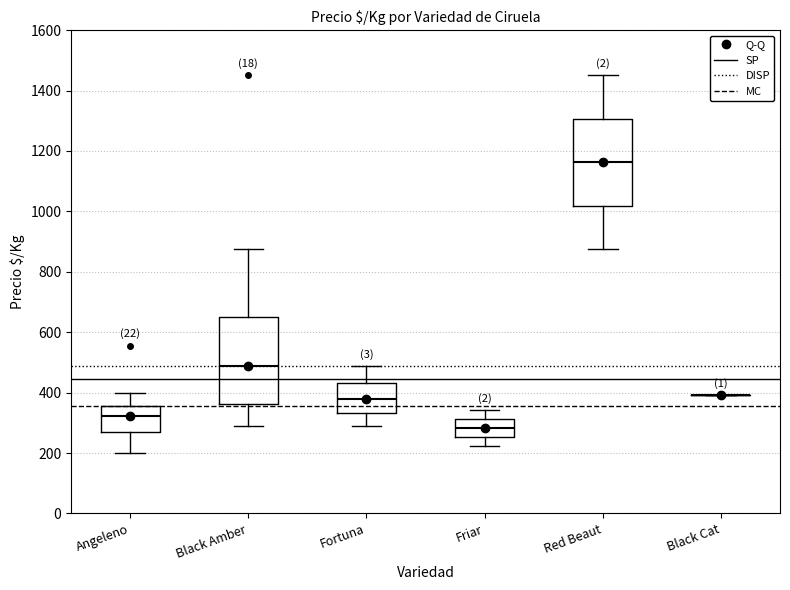

Reading left to right, transcribe this box plot: for each box, give where its median line is, the range the box spans, and where its two whiskers end, as read against the y-axis. The values are not printed on the chart, so give them approximately, as read against the axis.

Angeleno: median 320, box 260 to 360, whiskers 200 to 400
Black Amber: median 480, box 360 to 640, whiskers 280 to 880
Fortuna: median 380, box 340 to 440, whiskers 280 to 480
Friar: median 280, box 260 to 320, whiskers 220 to 340
Red Beaut: median 1160, box 1020 to 1300, whiskers 880 to 1460
Black Cat: box collapsed to a line at 400, whiskers 400 to 400